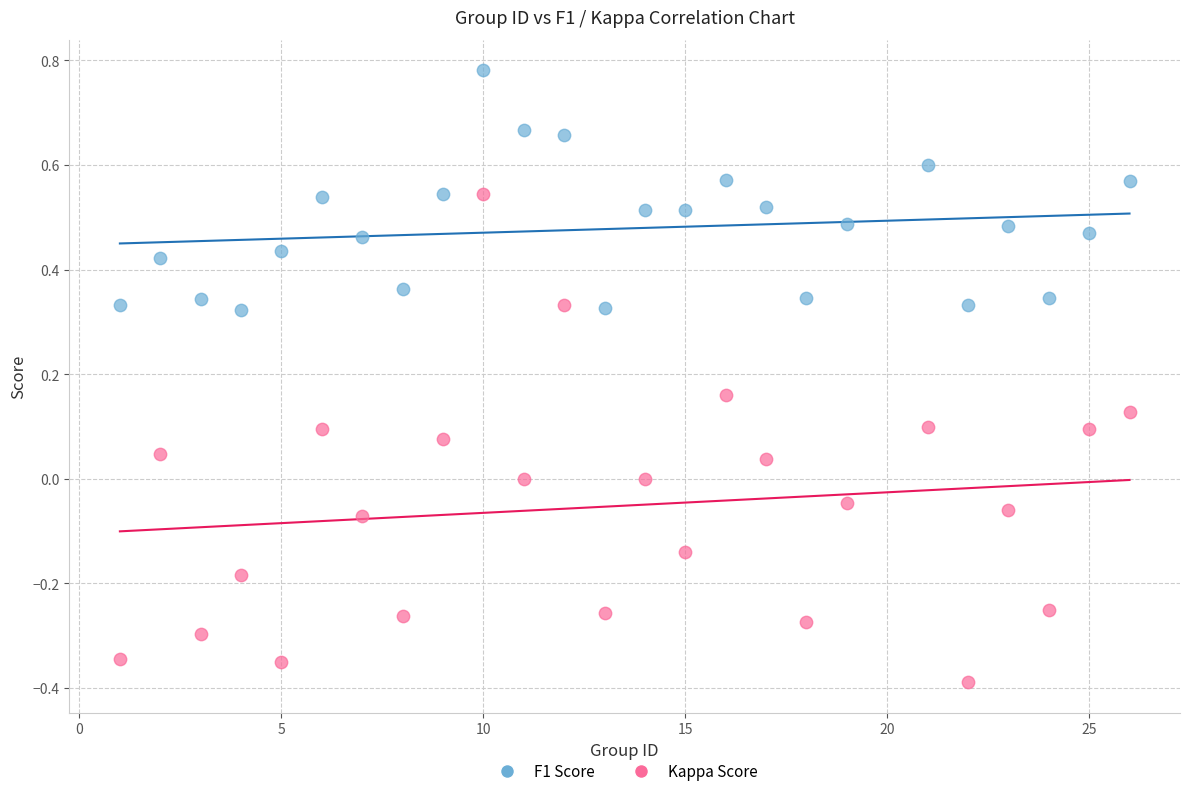

What is the X range (max minus min) for the scatter plot?

25.0